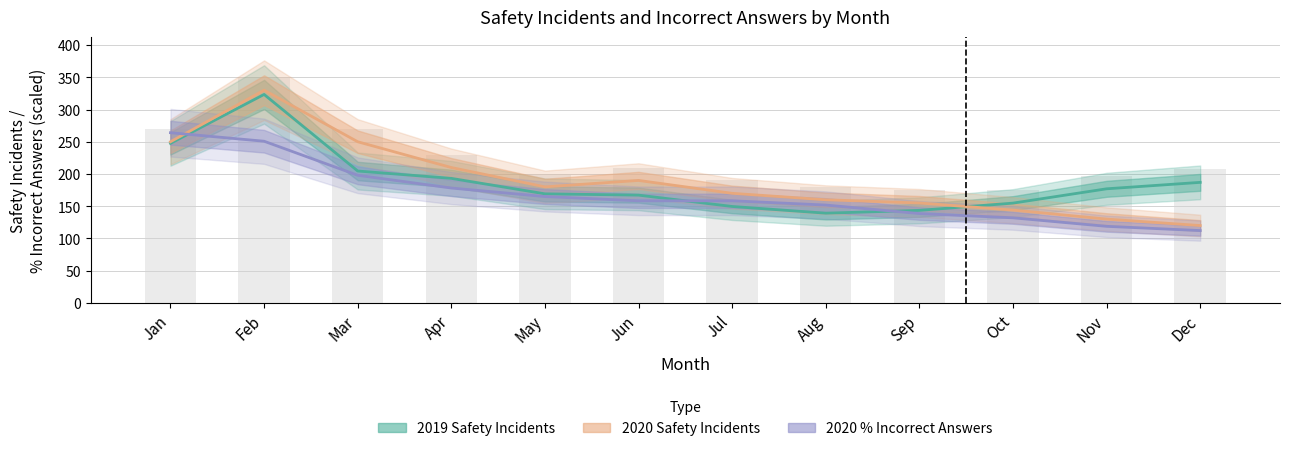

The value of 2020 % Incorrect Answers at Dec is 112.2. True or false?

True